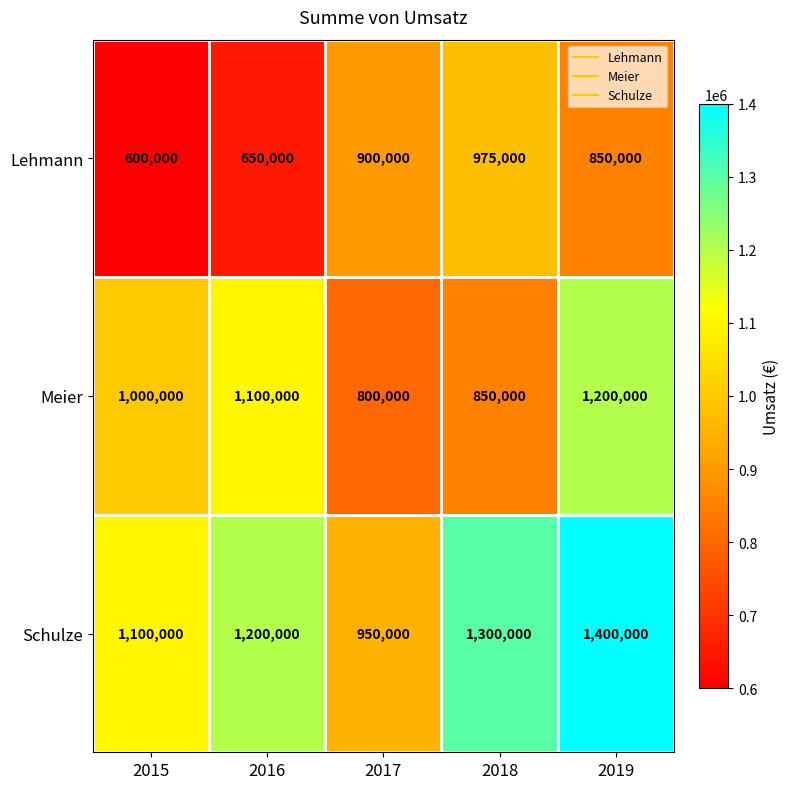

How many categories are shown in the chart?

5